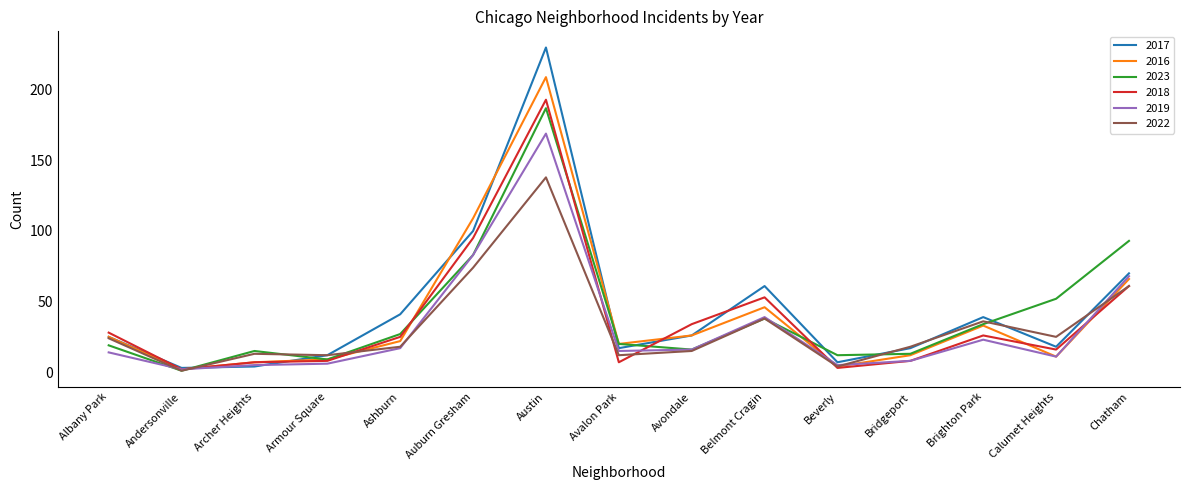

Which category has the highest value in the 2018 series?

Austin